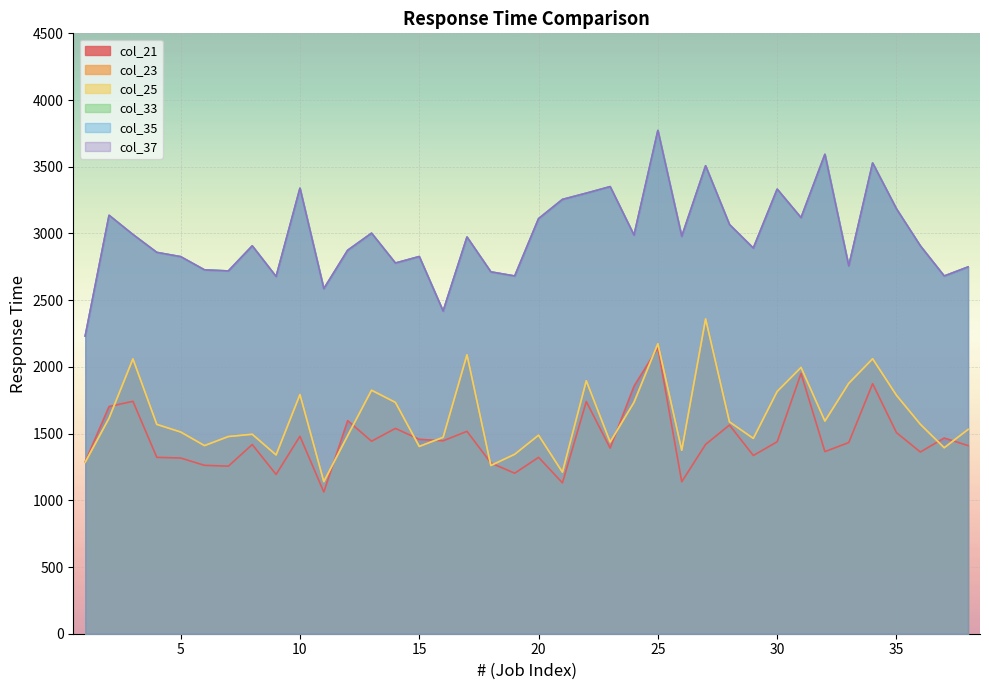

Where does the col_35 series first go above 2973?

2